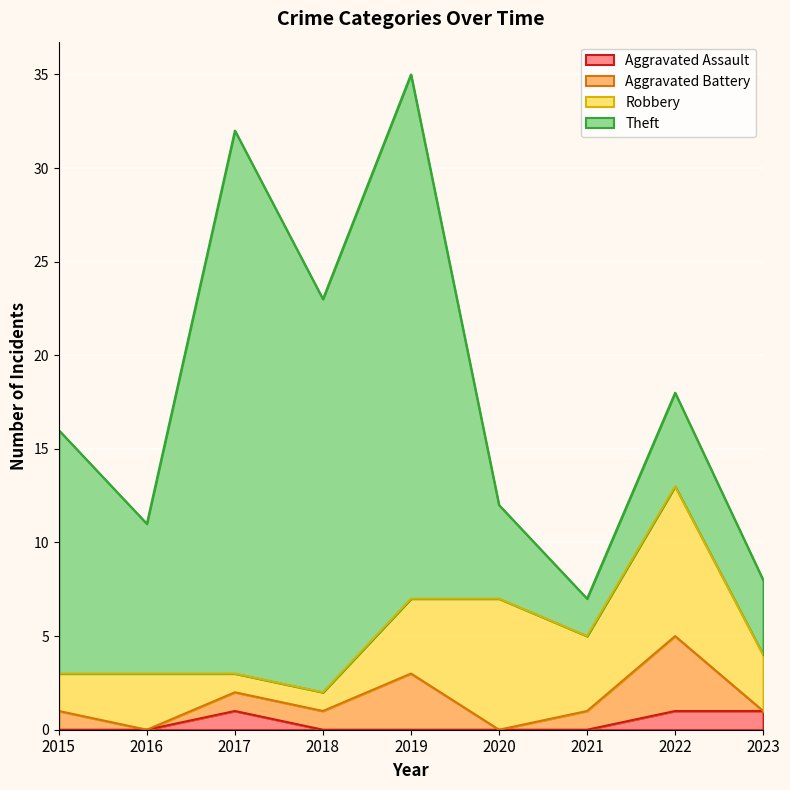

How many categories are shown in the chart?

10